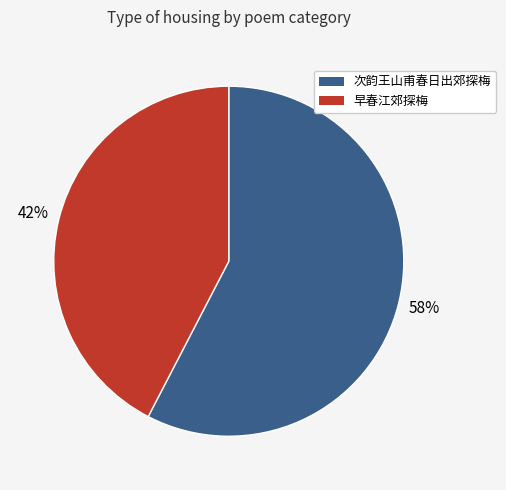

To the nearest percent, what portion does 次韵王山甫春日出郊探梅 represent?

58%